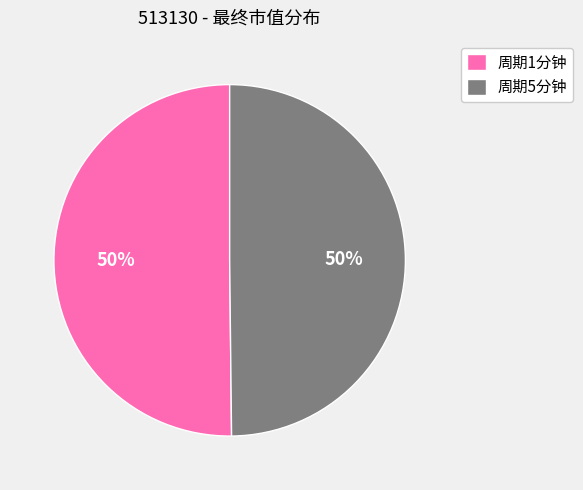

How many slices are in this pie chart?

2